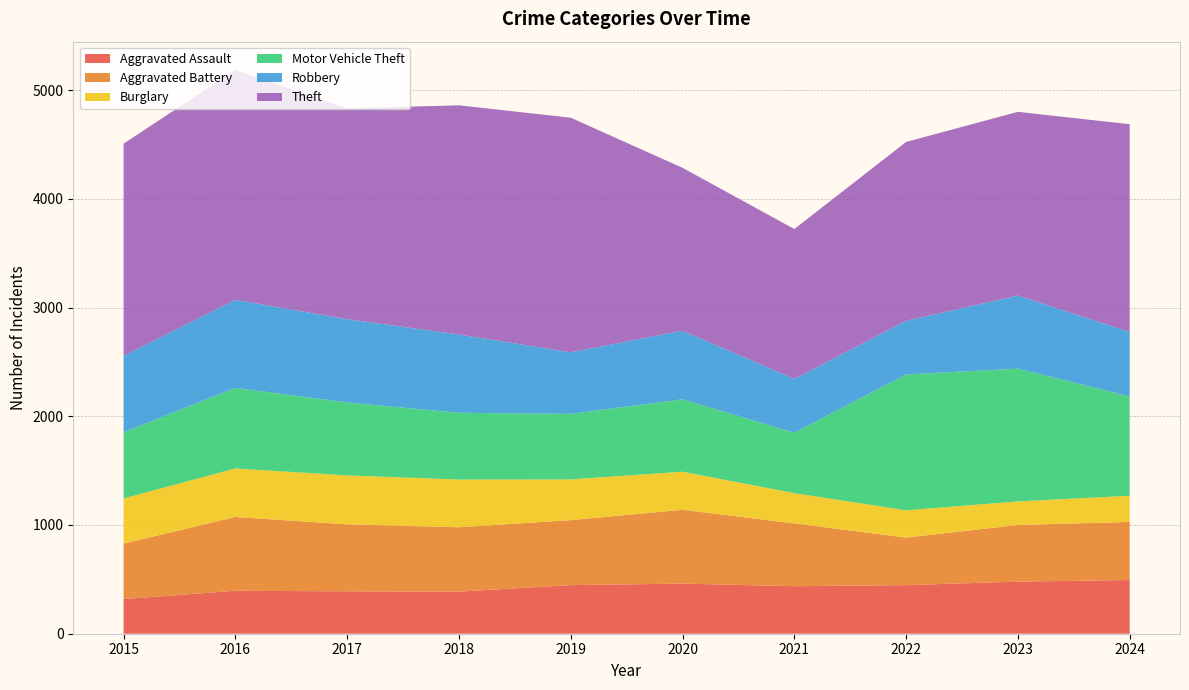

Reading left to right, what are all the values shown in this chart?

Aggravated Assault: 2015=319	2016=395	2017=390	2018=387	2019=447	2020=461	2021=437	2022=447	2023=479	2024=494
Aggravated Battery: 2015=510	2016=679	2017=616	2018=592	2019=598	2020=679	2021=578	2022=437	2023=521	2024=534
Burglary: 2015=415	2016=446	2017=450	2018=439	2019=374	2020=350	2021=278	2022=251	2023=217	2024=241
Motor Vehicle Theft: 2015=608	2016=741	2017=671	2018=614	2019=603	2020=666	2021=556	2022=1250	2023=1221	2024=913
Robbery: 2015=704	2016=810	2017=766	2018=720	2019=566	2020=631	2021=495	2022=493	2023=672	2024=594
Theft: 2015=1951	2016=2115	2017=1939	2018=2108	2019=2158	2020=1498	2021=1378	2022=1645	2023=1690	2024=1910